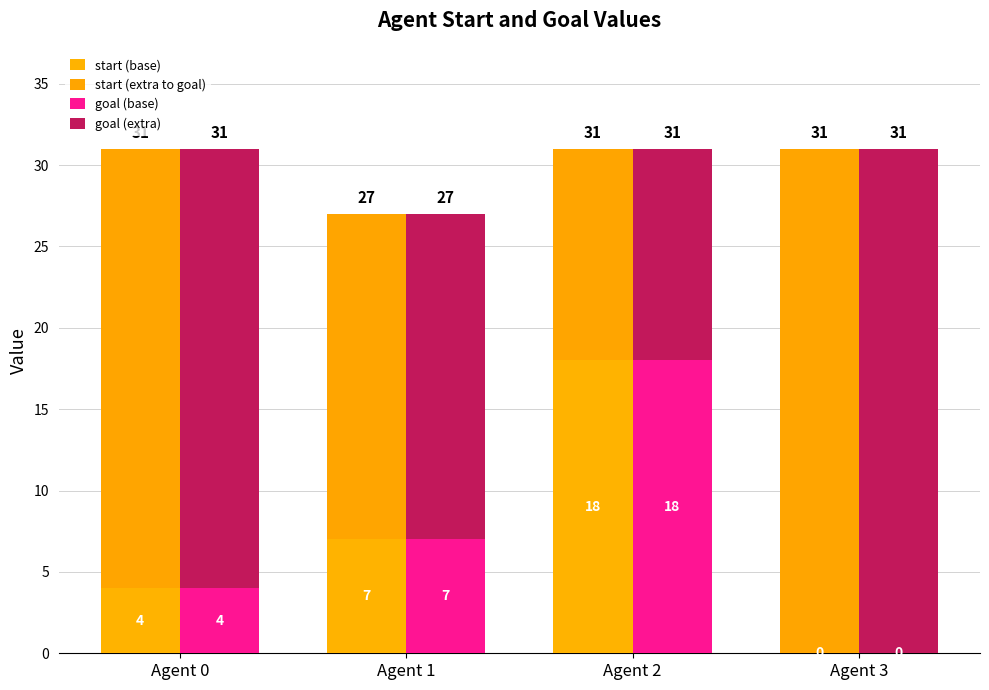

What is the sum of the start (extra to goal) values at Agent 0 and Agent 2?

40